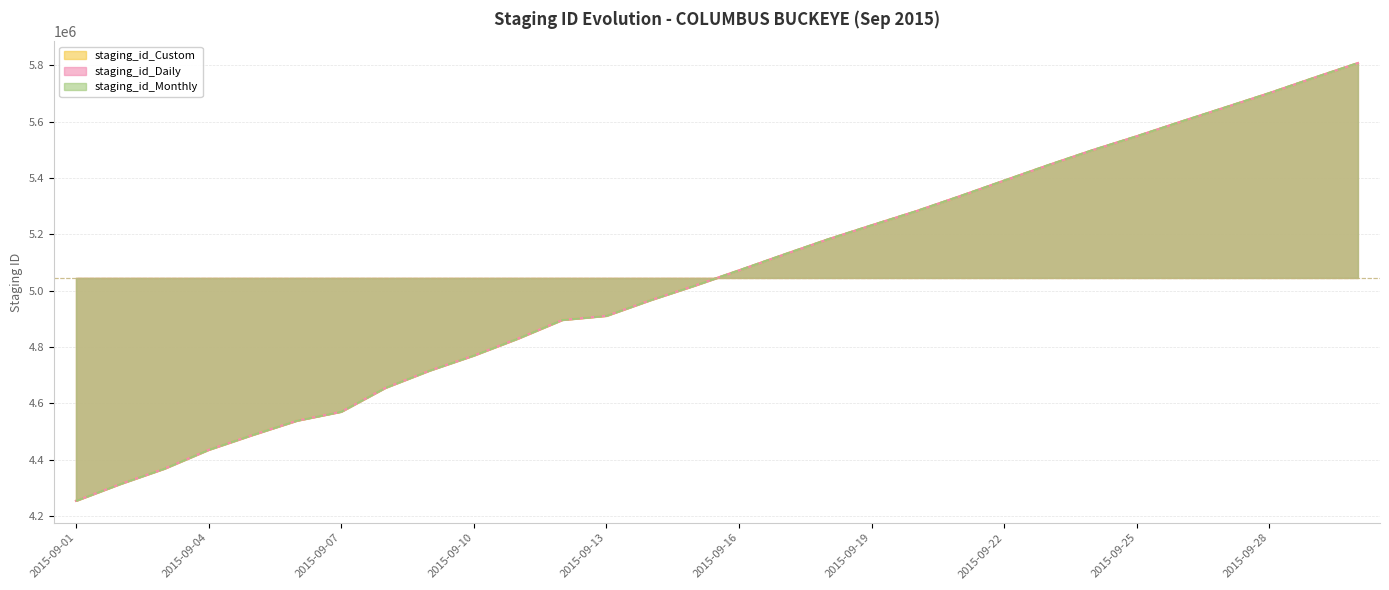

What is the value of the staging_id_Daily point at the 1st from the left?

4253345